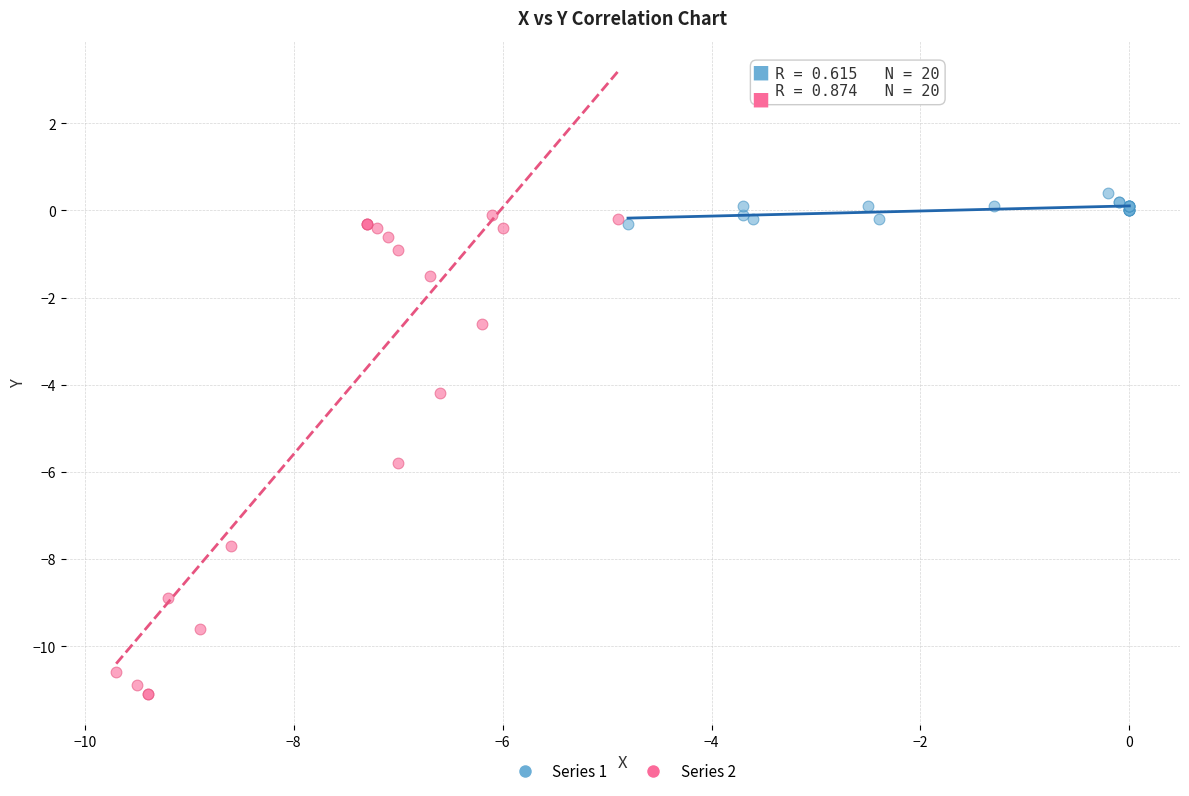

What are all the series names shown in the legend?

Series 1, Series 2